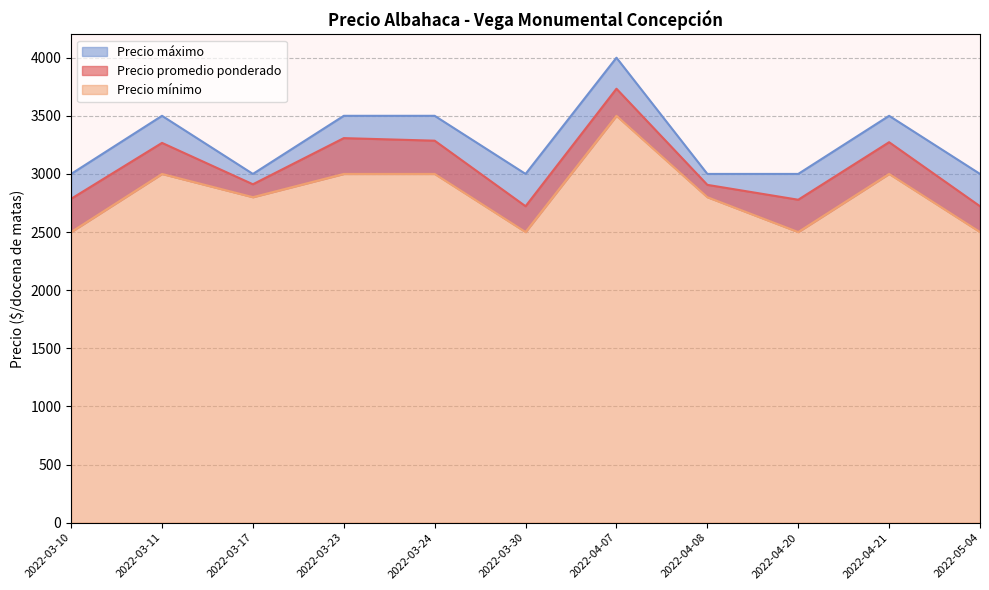

How many data points does each series have?

11